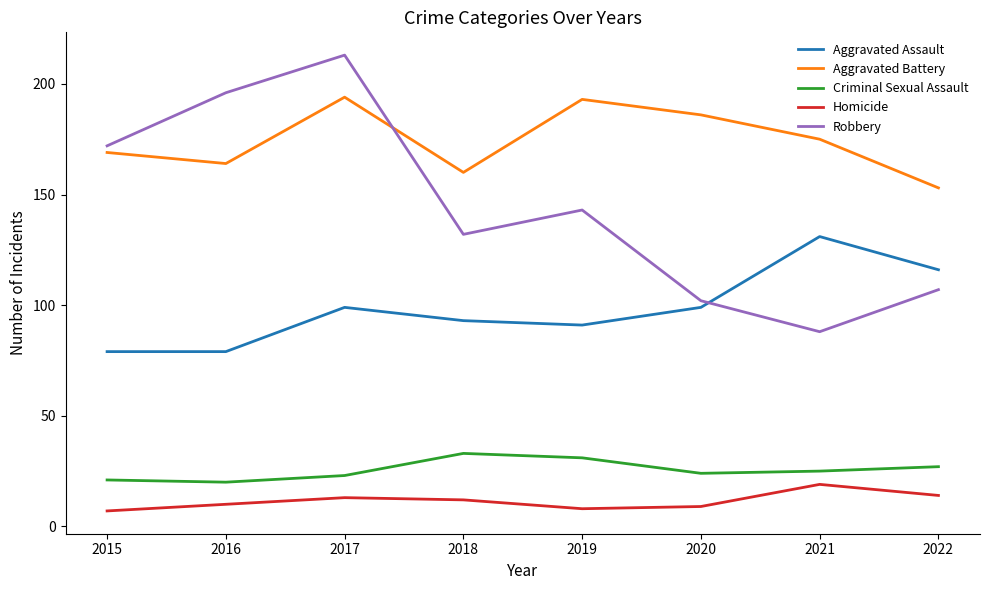

At which category is the sum across all series the highest?

2017